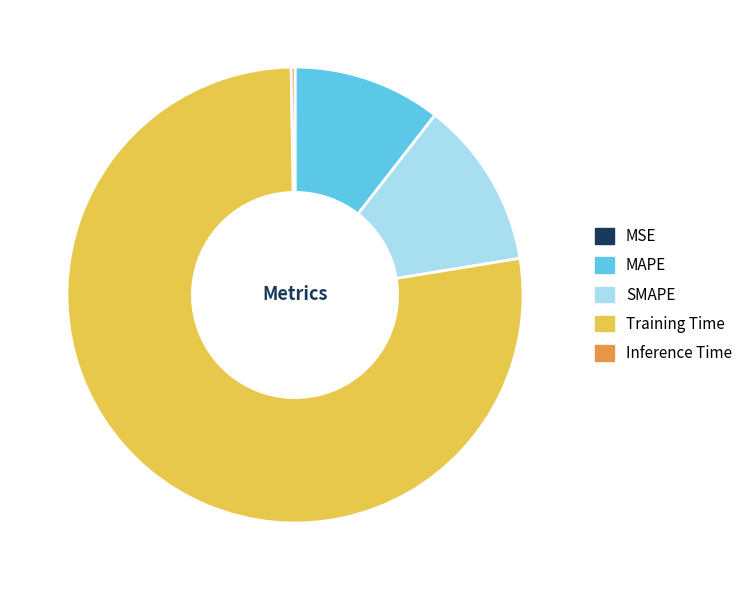

Is the sum of MAPE and SMAPE greater than half?

No